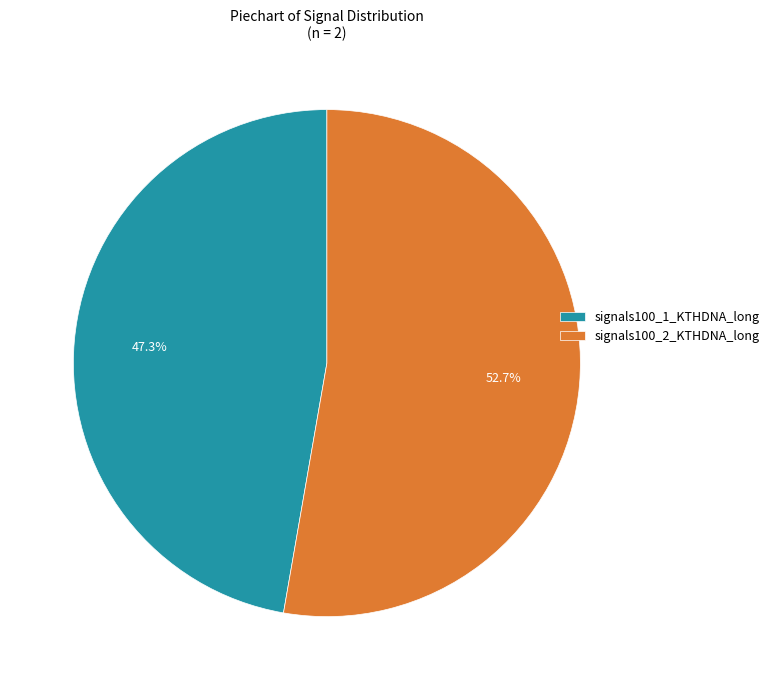

The signals100_1_KTHDNA_long slice represents 47% of the pie. True or false?

True